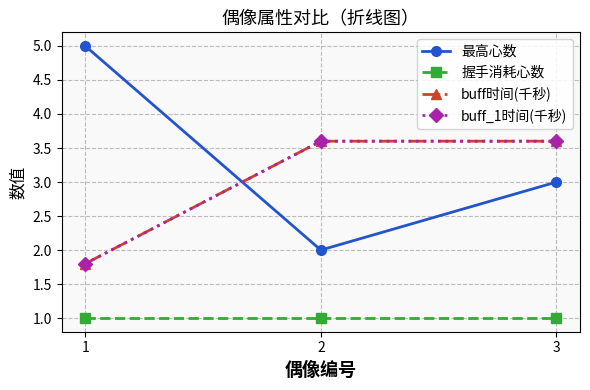

What is the value of the buff_1时间(千秒) point at the 1st from the left?

1.8